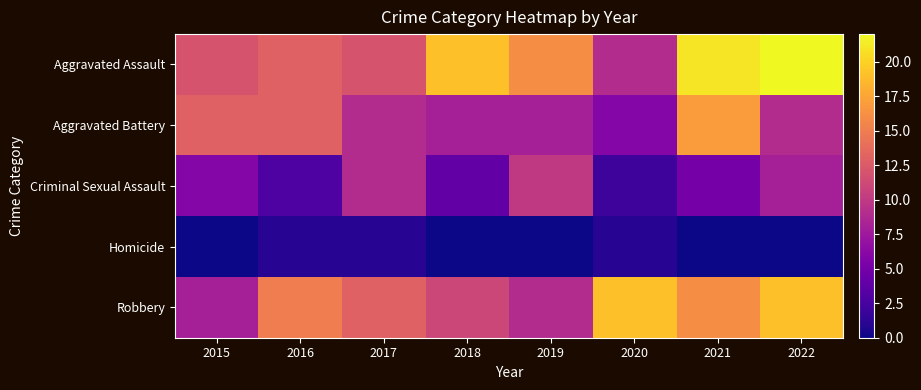

Rank the series by their maximum value, from lowest to highest.

Homicide, Criminal Sexual Assault, Aggravated Battery, Robbery, Aggravated Assault